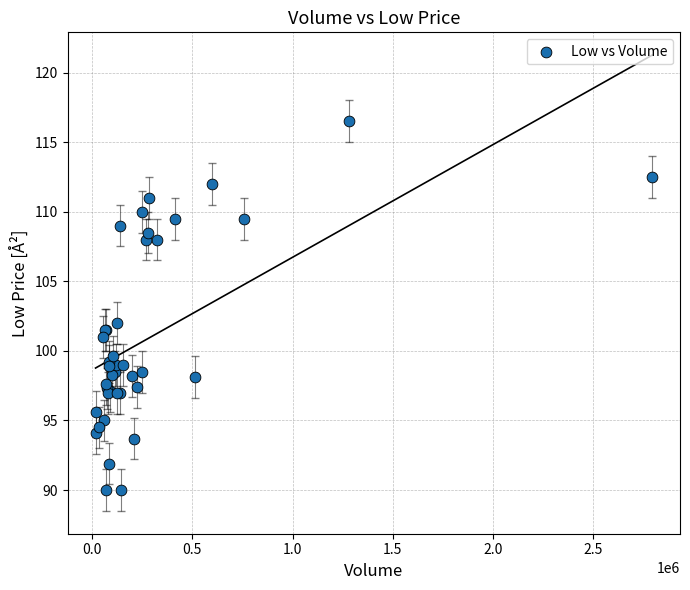

What Y value in the scatter plot is closest to 103?

102.0